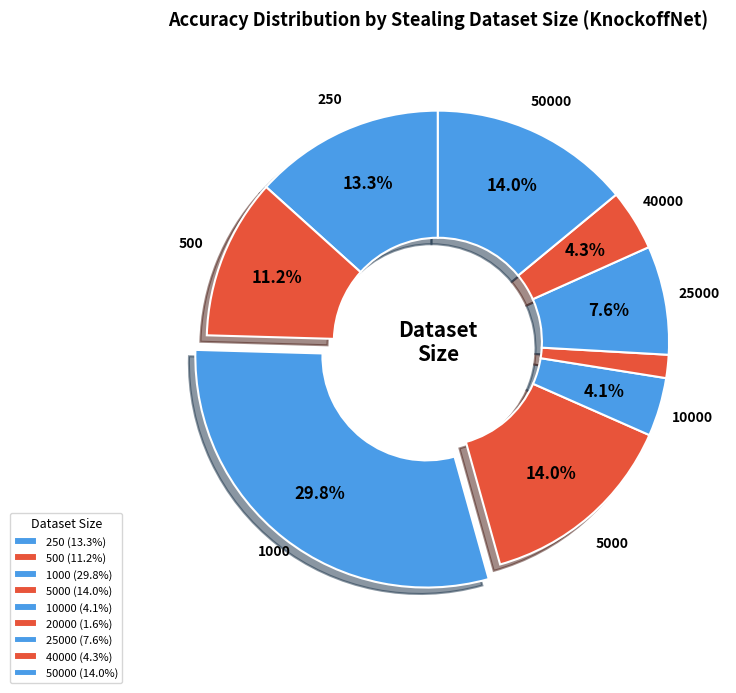

Count the number of slices in the pie.

9